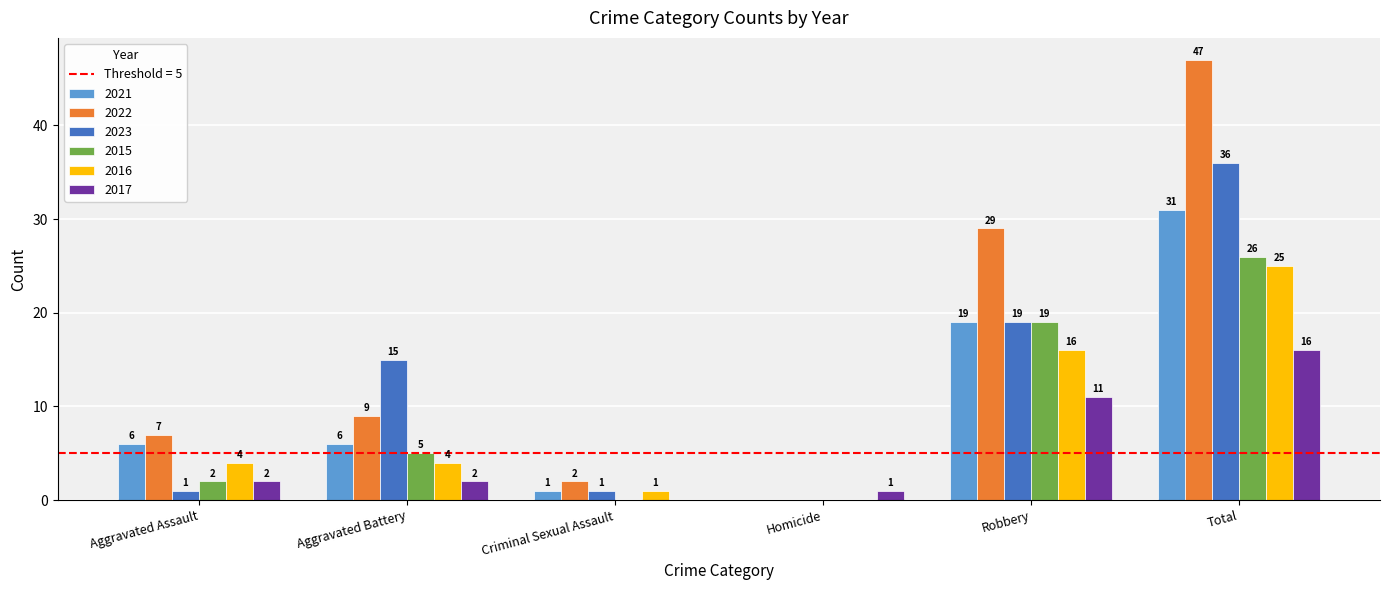

Reading right to left, extract all data points from this chart.

2021: 31	19	0	1	6	6
2022: 47	29	0	2	9	7
2023: 36	19	0	1	15	1
2015: 26	19	0	0	5	2
2016: 25	16	0	1	4	4
2017: 16	11	1	0	2	2